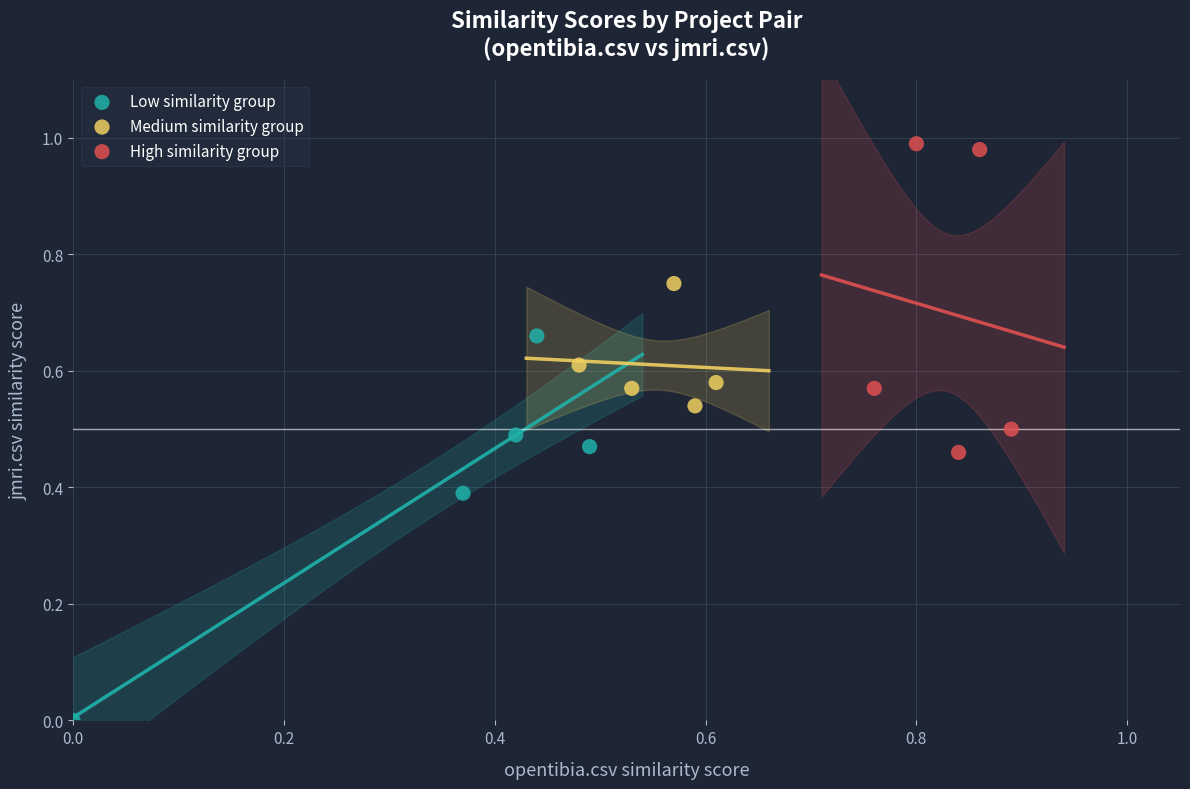

Which series has the largest Y range (max minus min)?

Low similarity group